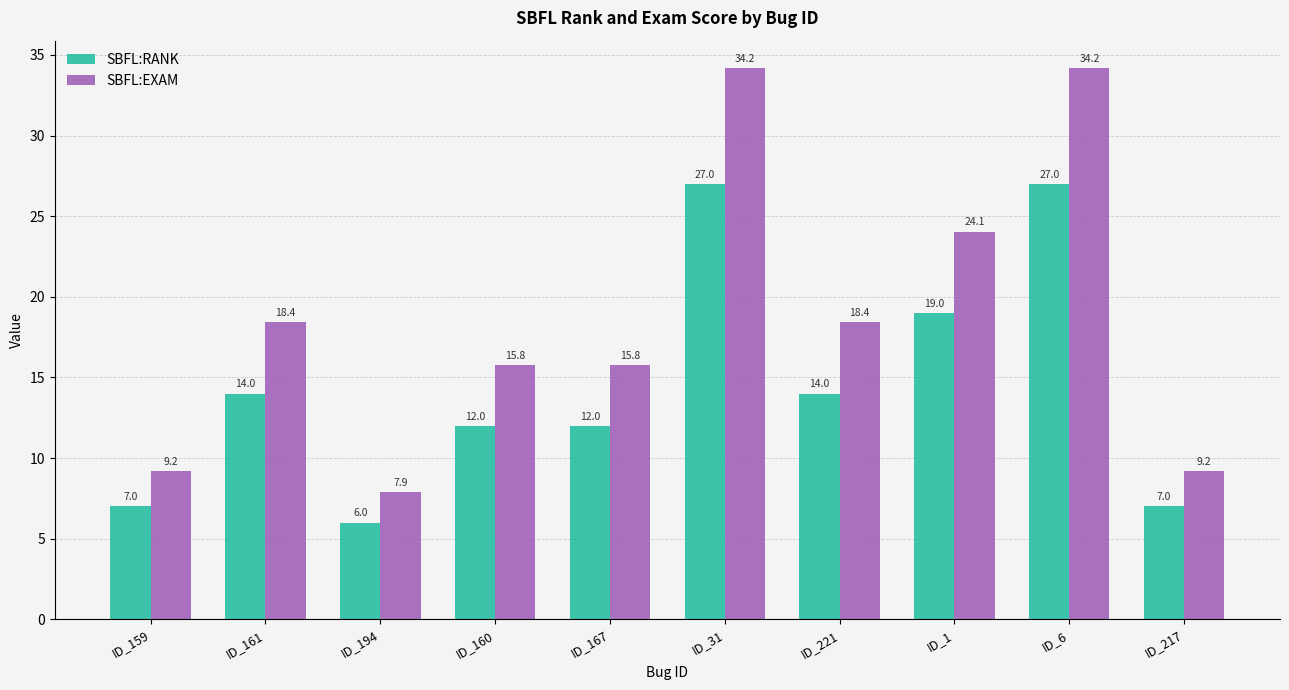

Which category has the lowest value in the SBFL:EXAM series?

ID_194